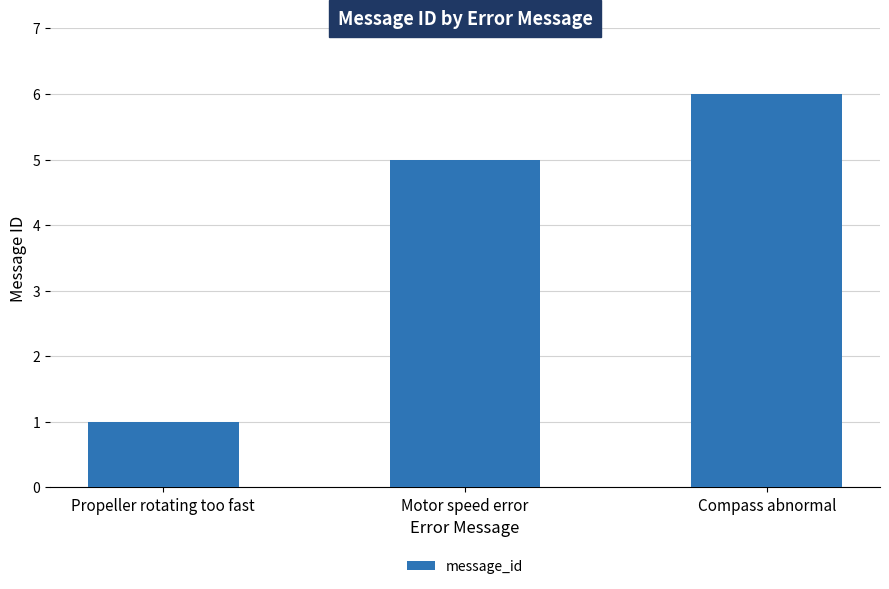

What is the difference between the second highest and minimum values?

4